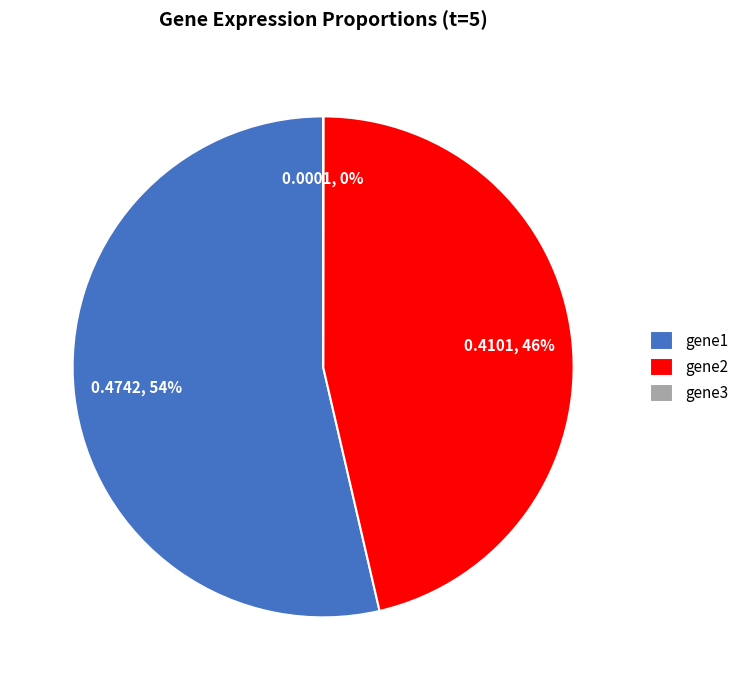

True or false: gene2 accounts for 46% of the total.

True